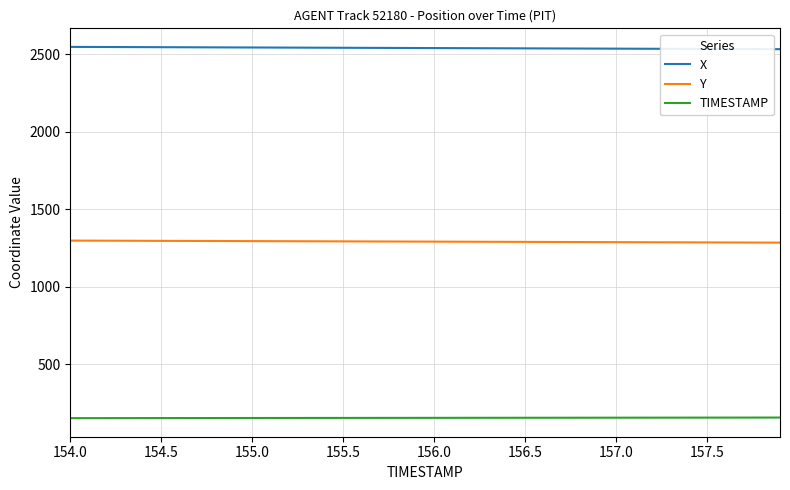

What is the lowest value of the TIMESTAMP series?

154.0